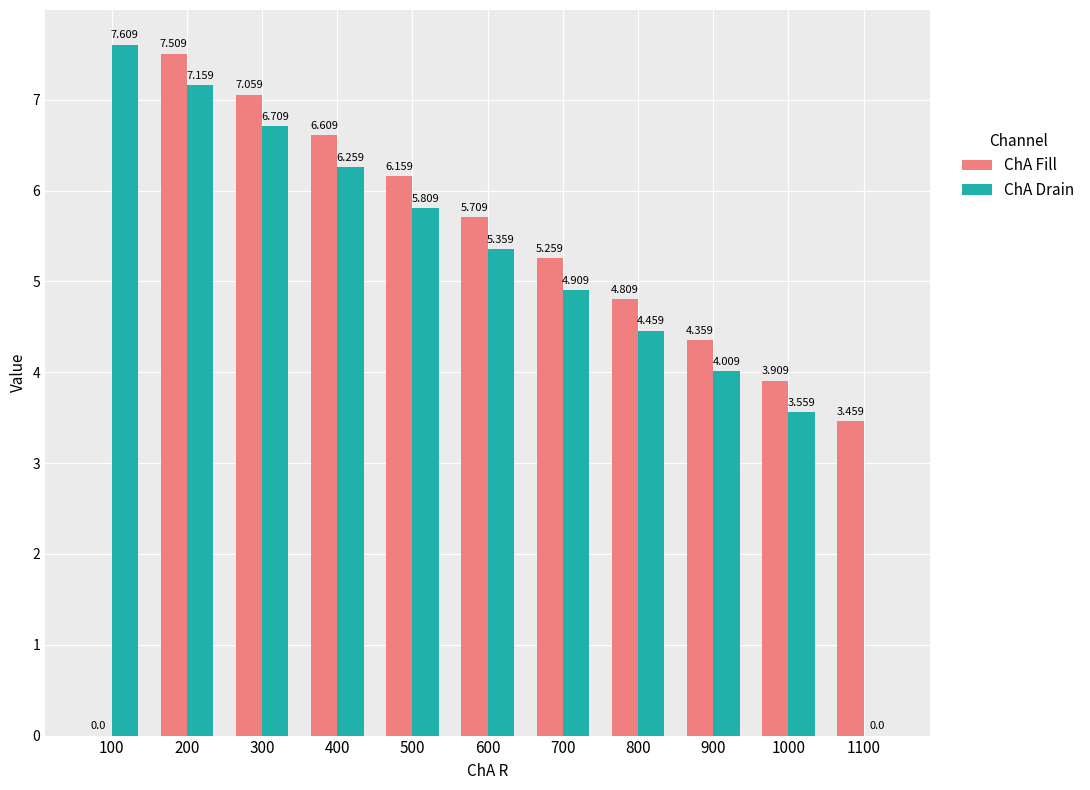

Is the value of ChA Fill at 100 greater than the value of ChA Drain at 700?

No